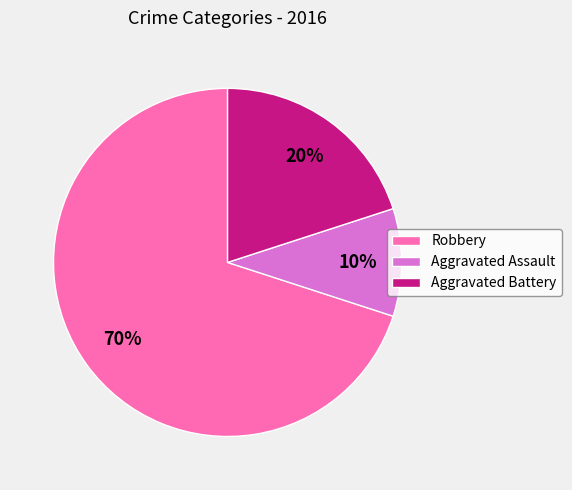

To the nearest percent, what percentage of the pie is Robbery?

70%